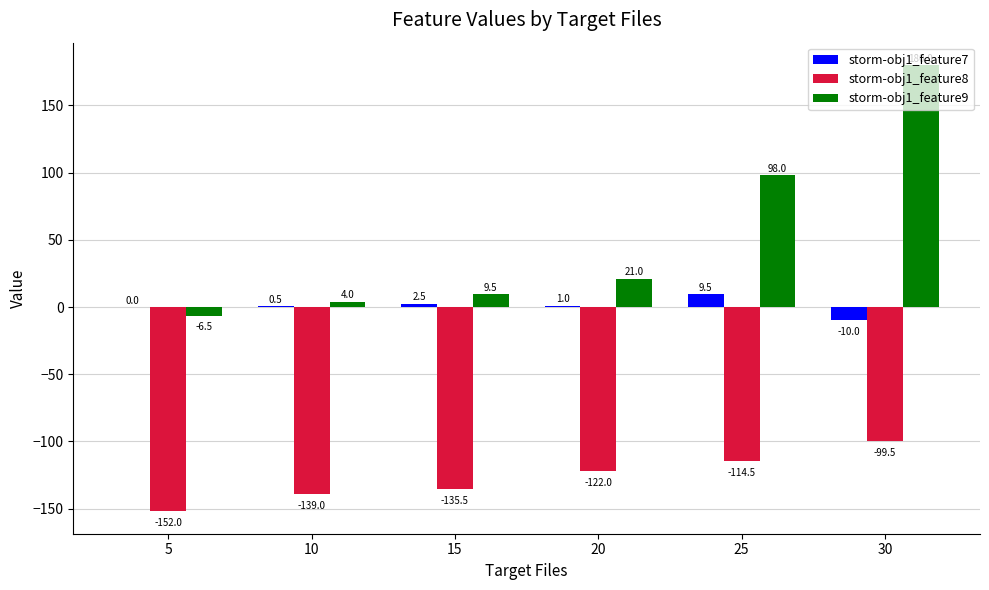

What is the maximum value for storm-obj1_feature7?

9.5